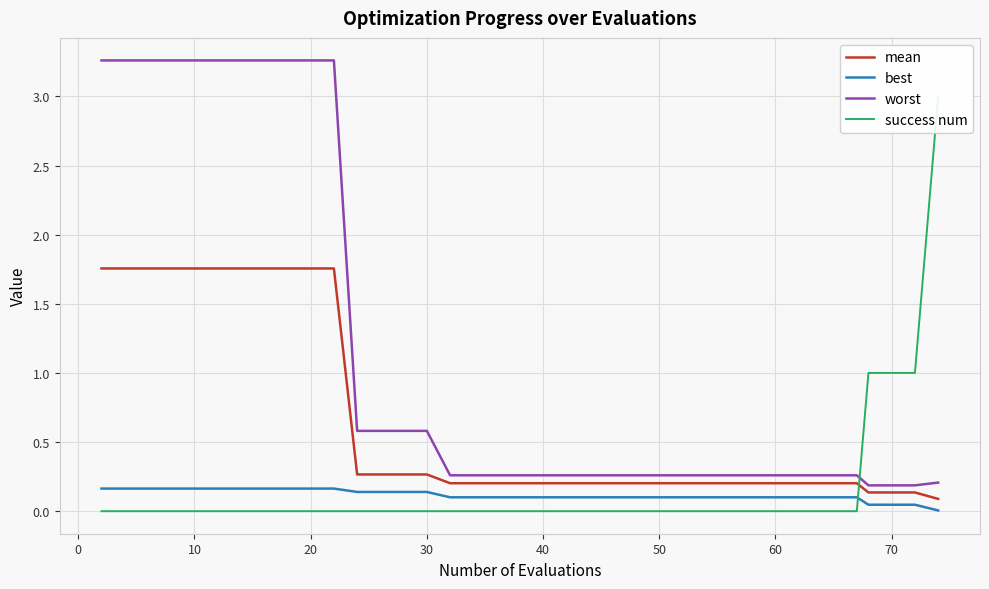

True or false: worst and best intersect in this chart.

False